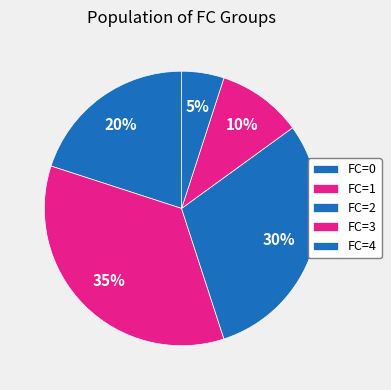

Count the number of slices in the pie.

5